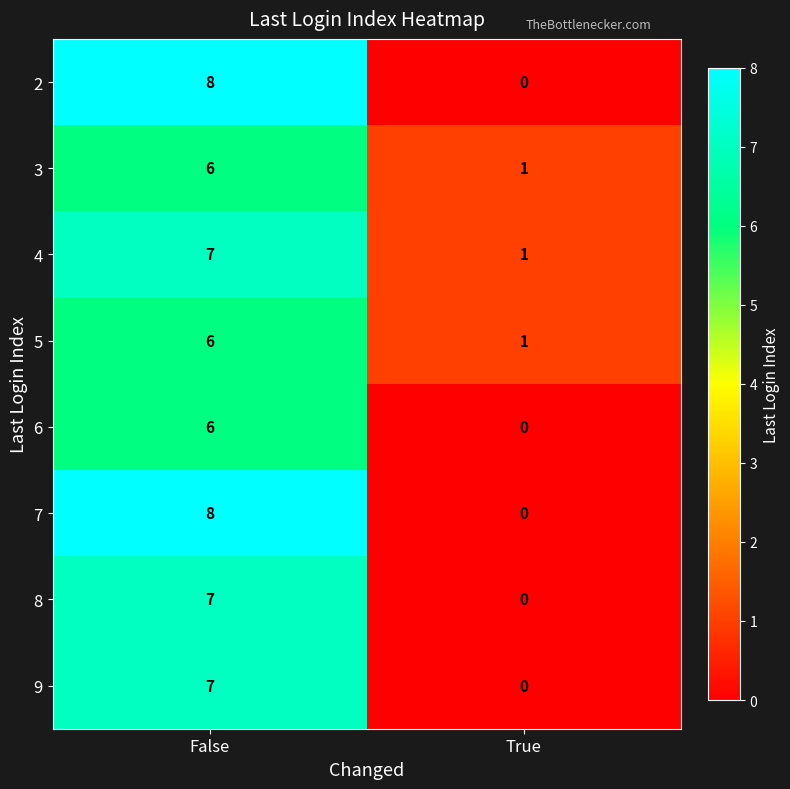

Where is 8 nearest to the value 3?

True